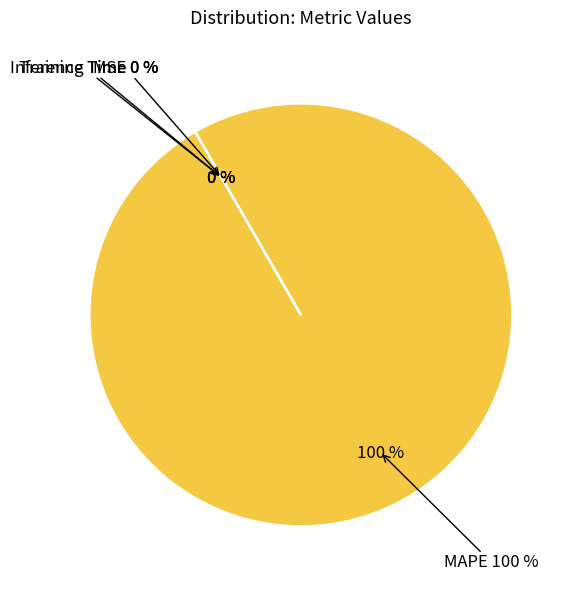

What is the total percentage of MAPE and Training Time?

100.0%